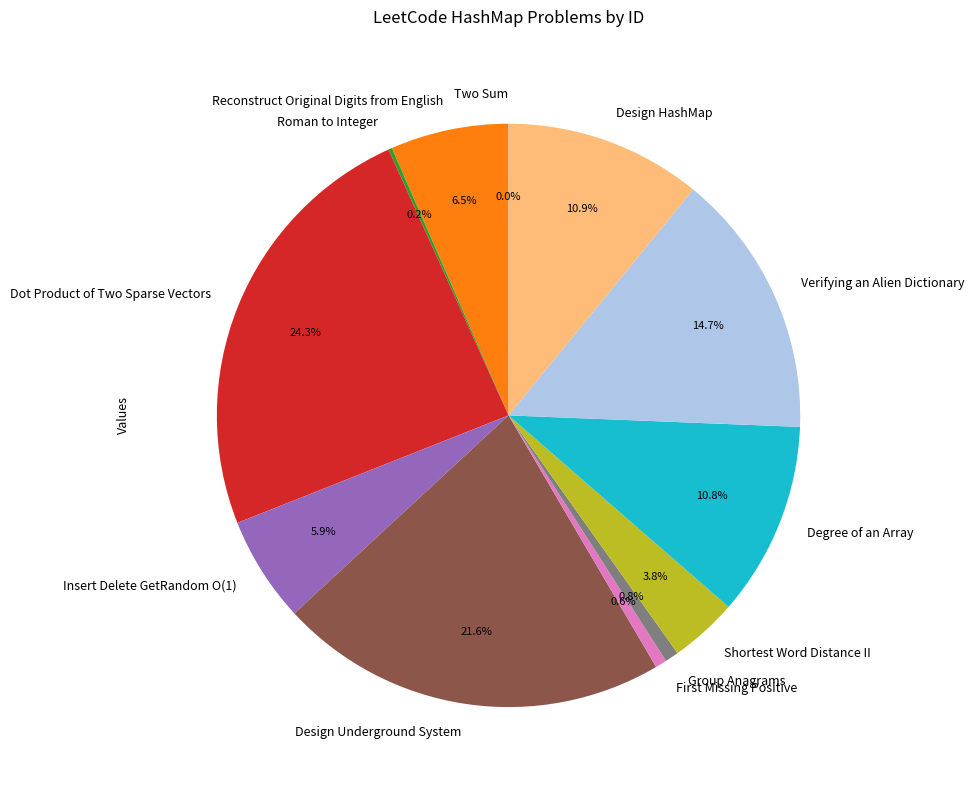

What portion of the pie excludes Shortest Word Distance II?

96.2%